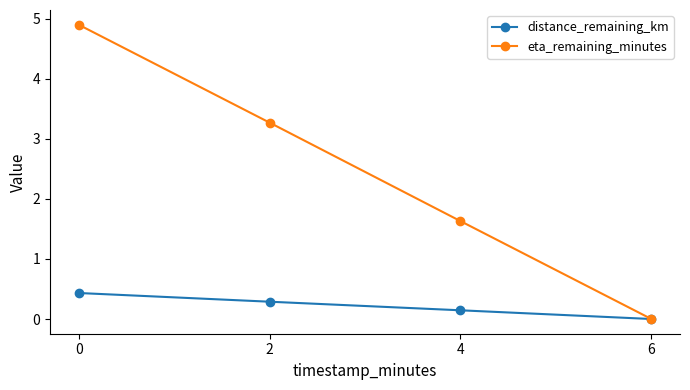

What is the difference between the maximum and minimum values in the distance_remaining_km series?

0.4